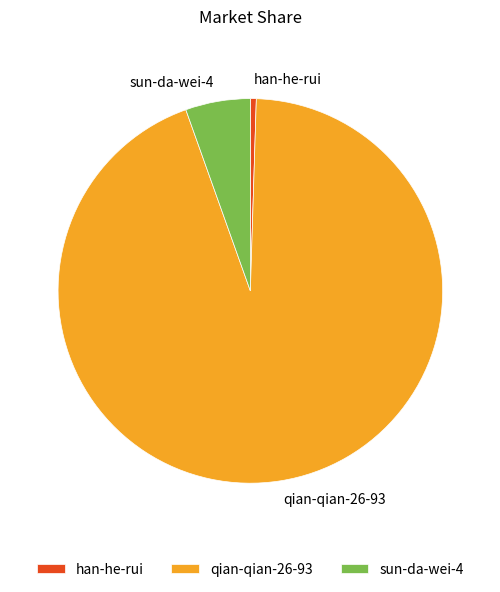

The sun-da-wei-4 slice represents 15% of the pie. True or false?

False